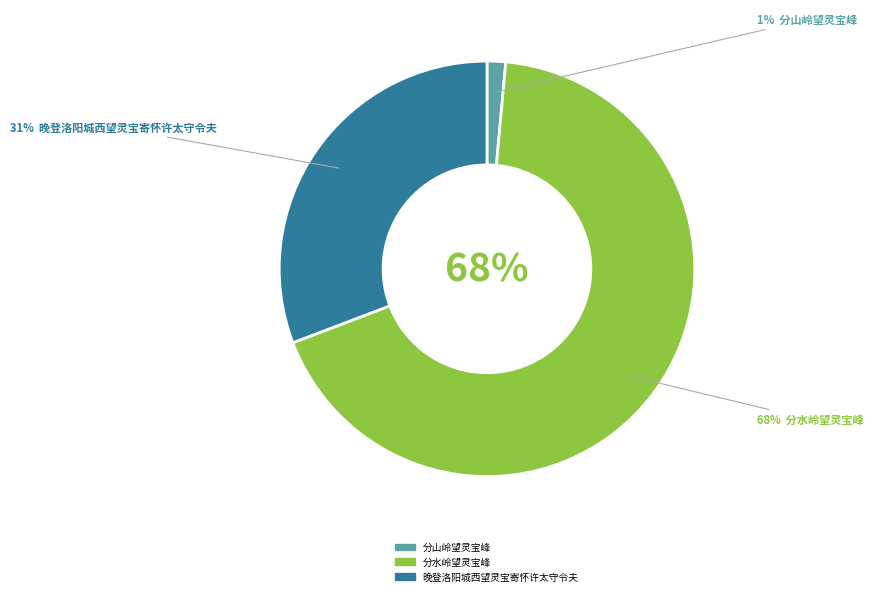

Combined, what portion of the pie is 晚登洛阳城西望灵宝寄怀许太守令夫 and 分山岭望灵宝峰?

32.2%